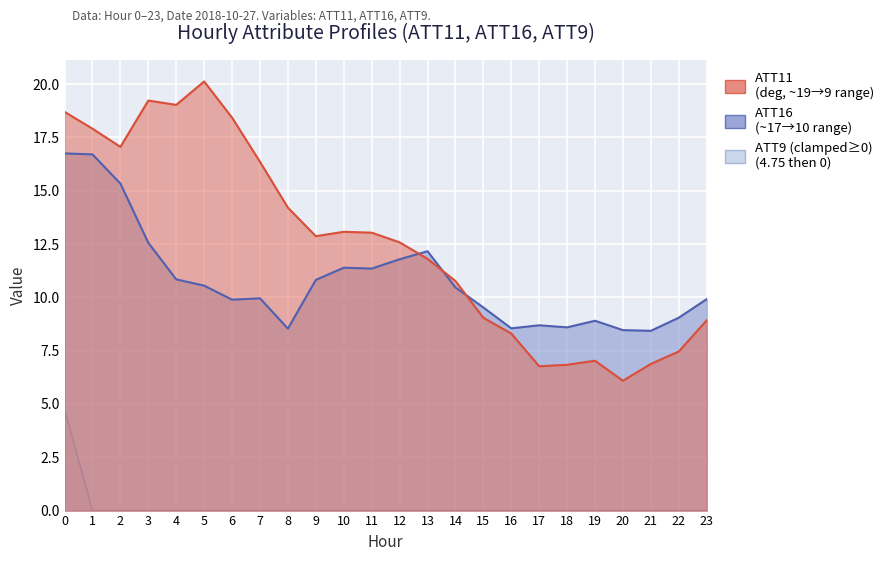

Where is ATT11 nearest to the value 13?

11